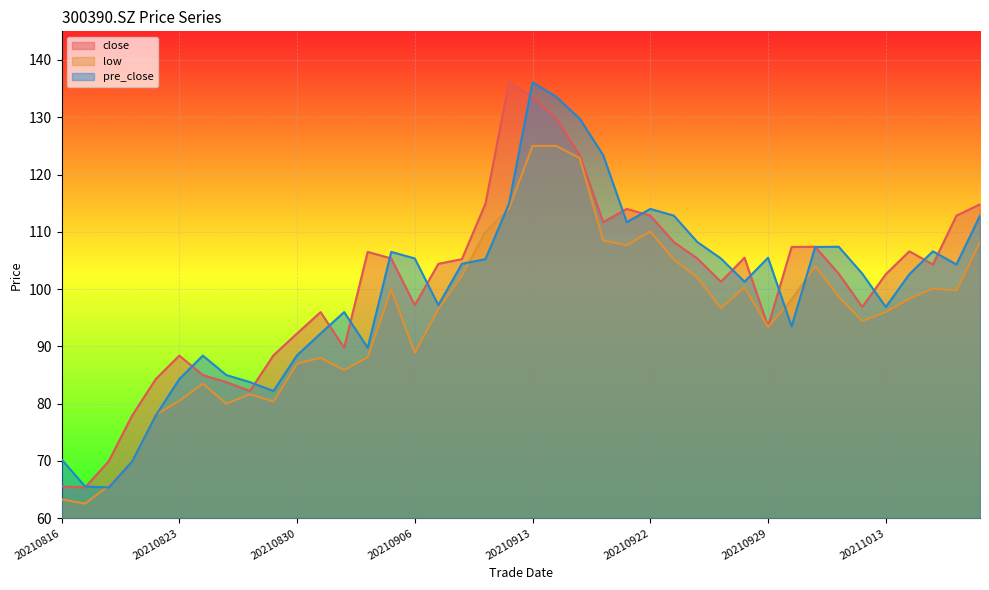

Which category has the lowest value across all series?

20210817